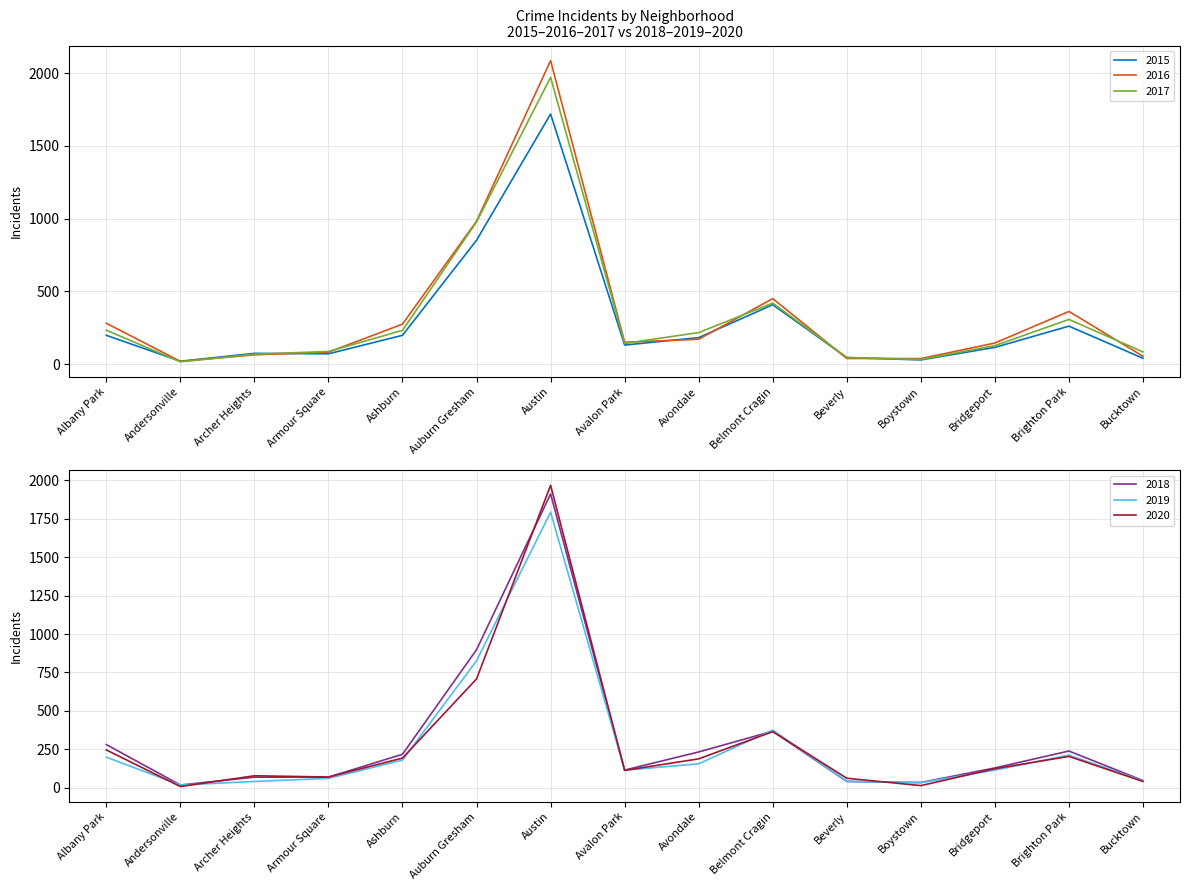

What is the approximate value of 2018 at Beverly, to the nearest 50?

50